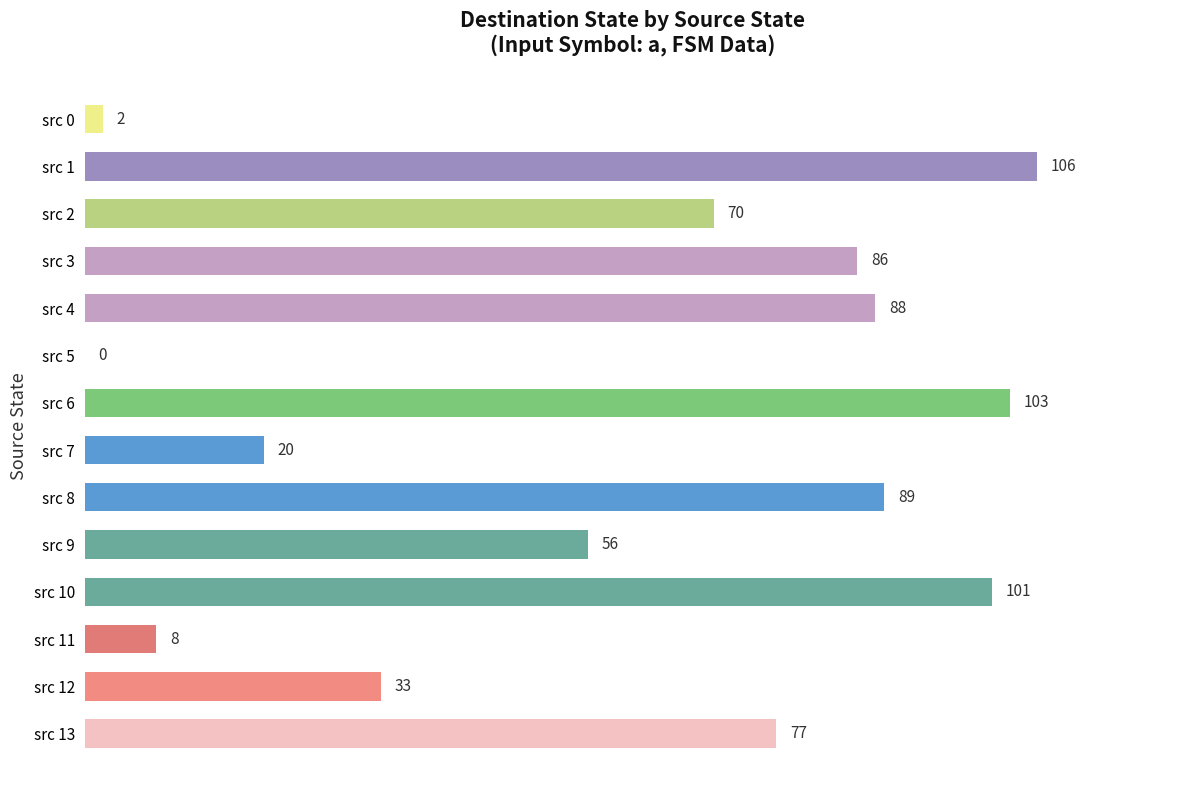

What is the change in value from src 10 to src 6?

+2